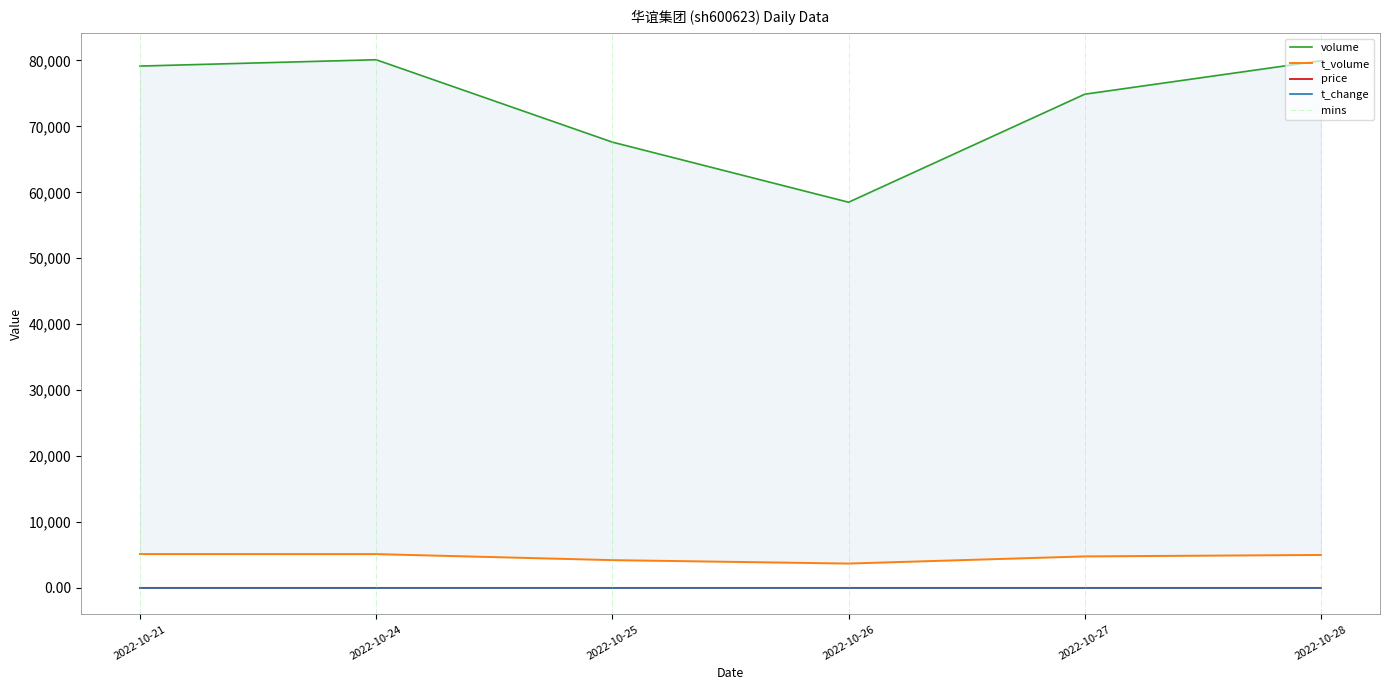

Reading left to right, transcribe all the data shown in this chart.

price: 6.5	6.3	6.3	6.3	6.4	6.2
volume: 79146.0	80105.0	67611.0	58497.0	74878.0	79947.0
t_volume: 5143.0	5136.0	4223.0	3702.0	4787.0	5007.0
t_change: 0.4	0.4	0.4	0.3	0.4	0.4